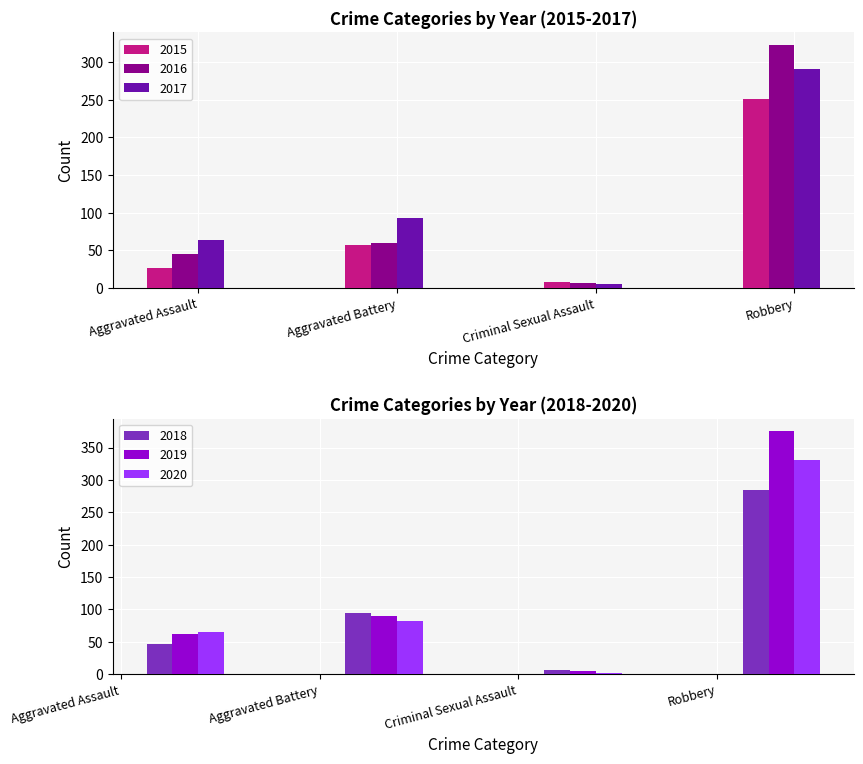

Does the chart contain any negative values?

No